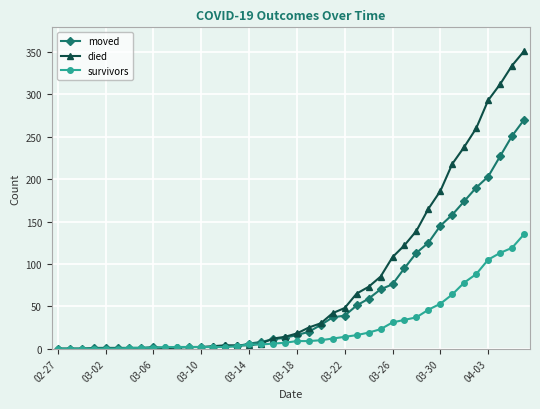

Which series has the widest spread of values?

died